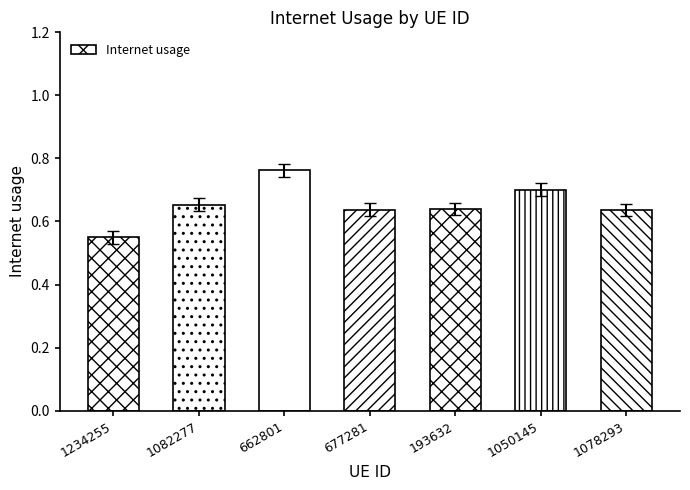

What is the change in value from 1234255 to 193632?

+0.1